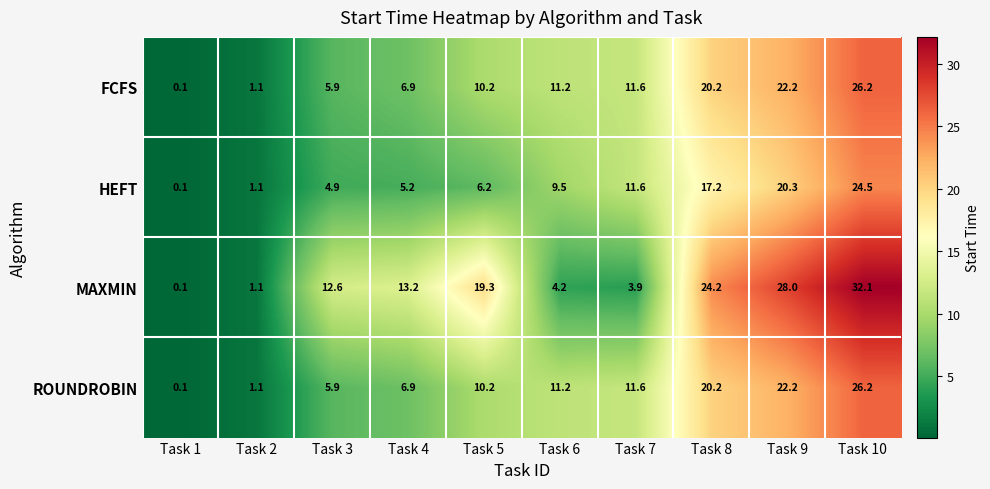

What is the difference between the highest and lowest values at Task 3?

7.7